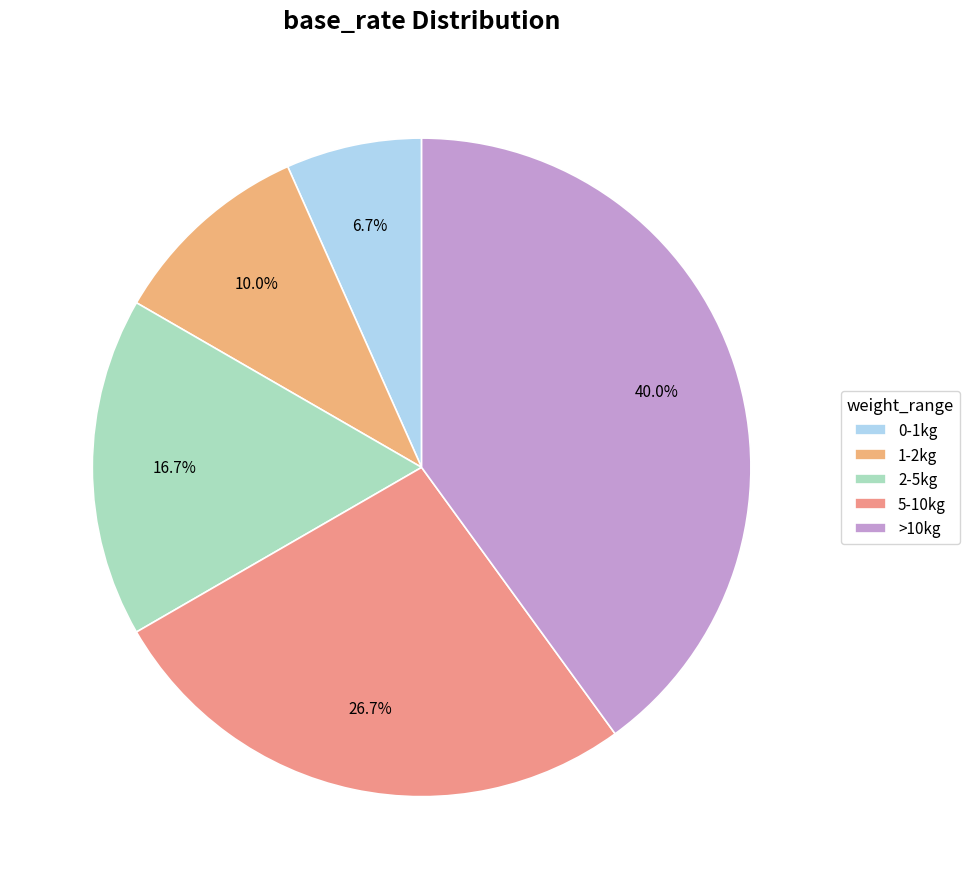

Does 2-5kg represent more than half of the total?

No